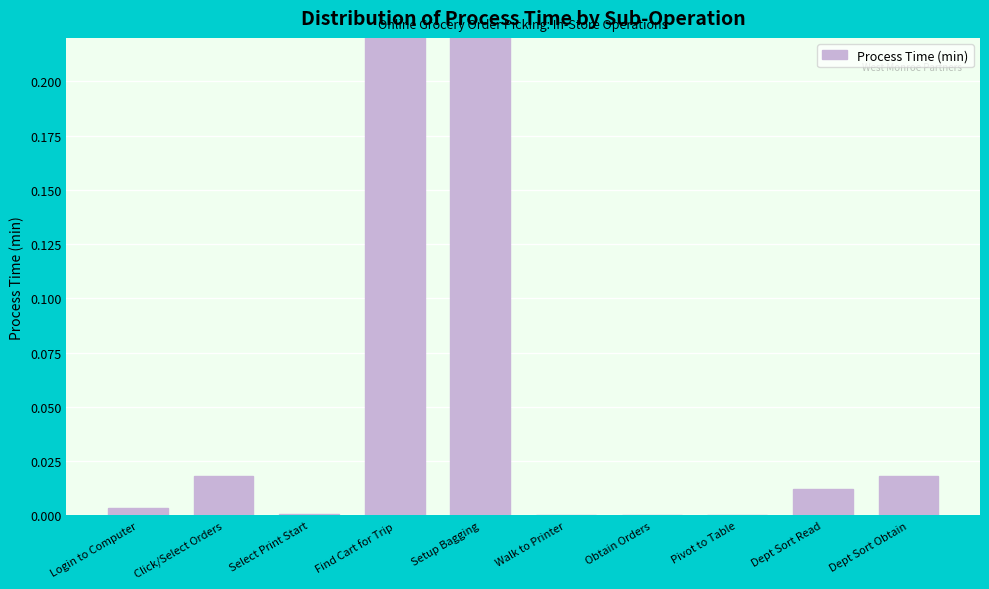

What is the label of the 8th bar from the left?

Pivot to Table